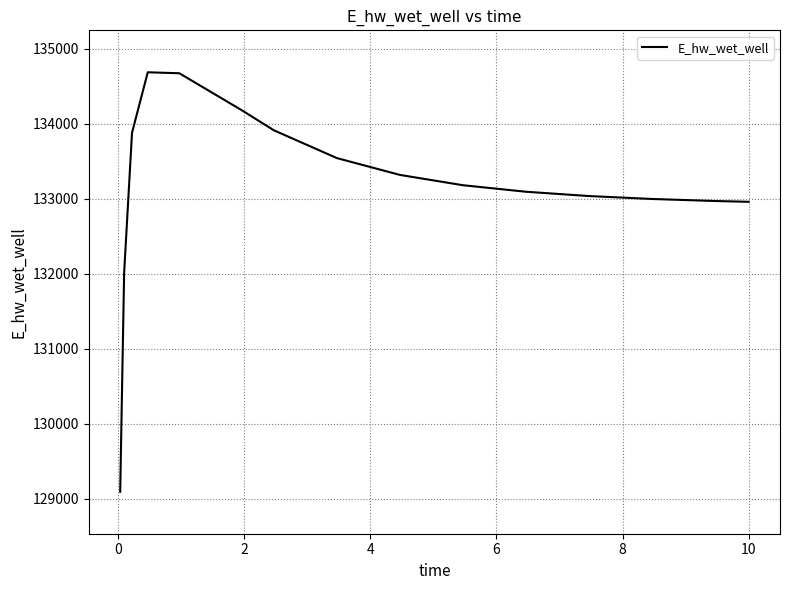

What is the greatest value displayed?

134686.1